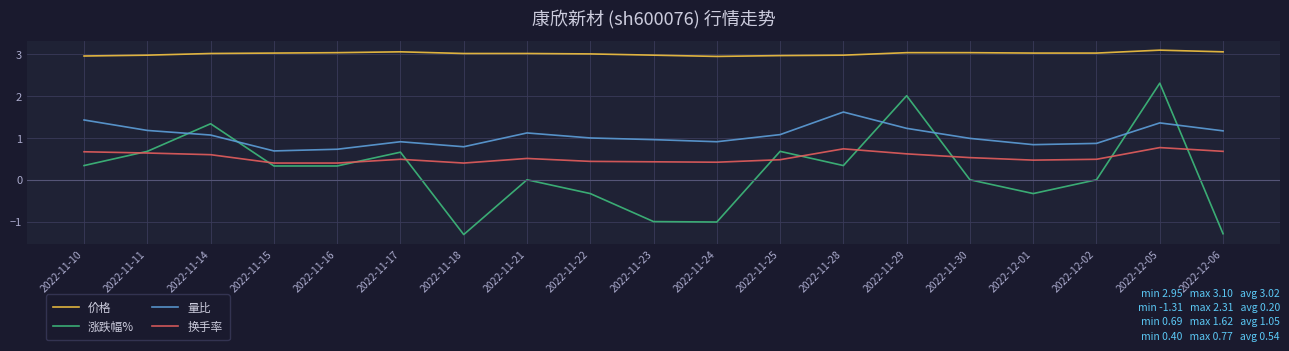

Is this an area chart (filled region under the line)?

No